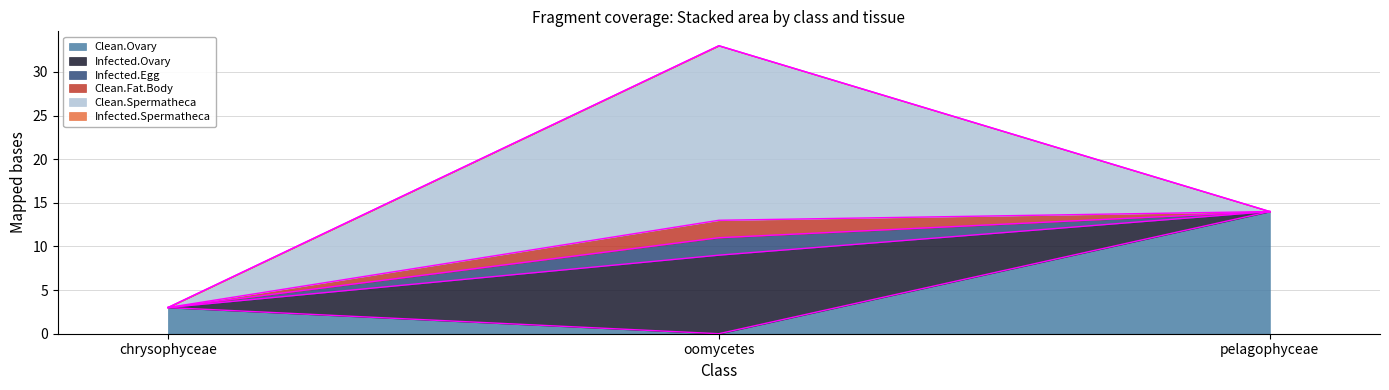

Does the chart display data point markers on the line(s)?

No